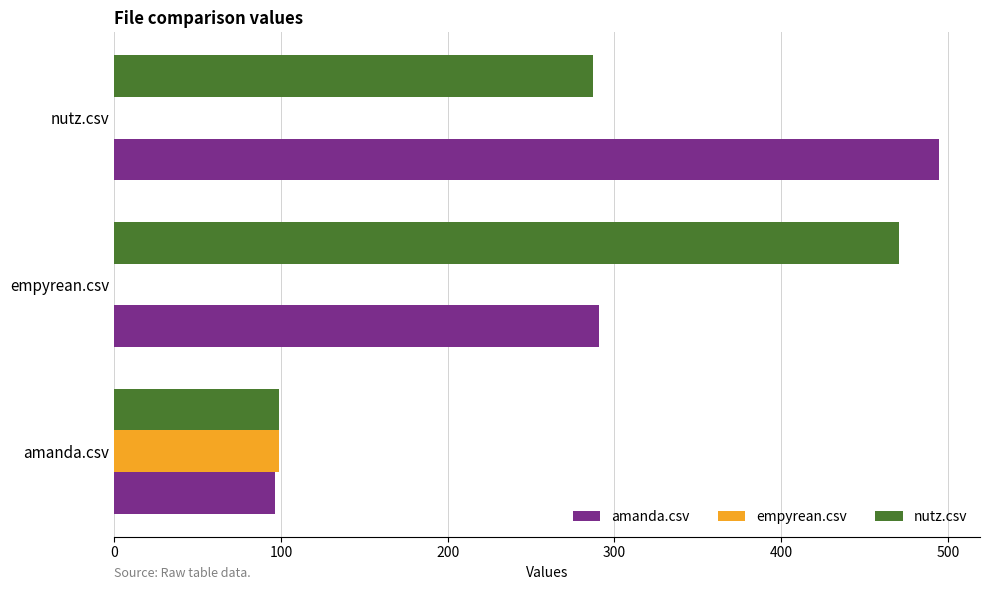

What is the maximum value for amanda.csv?

494.5